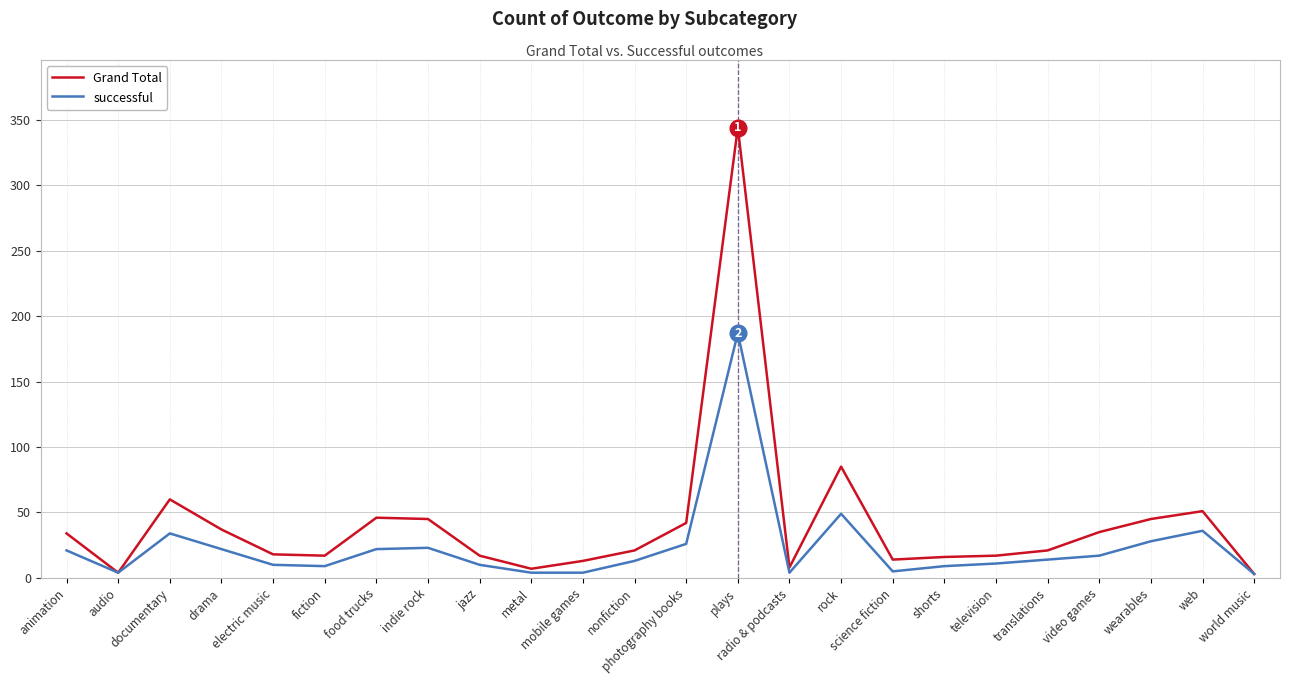

Which series has the largest total across all categories?

Grand Total